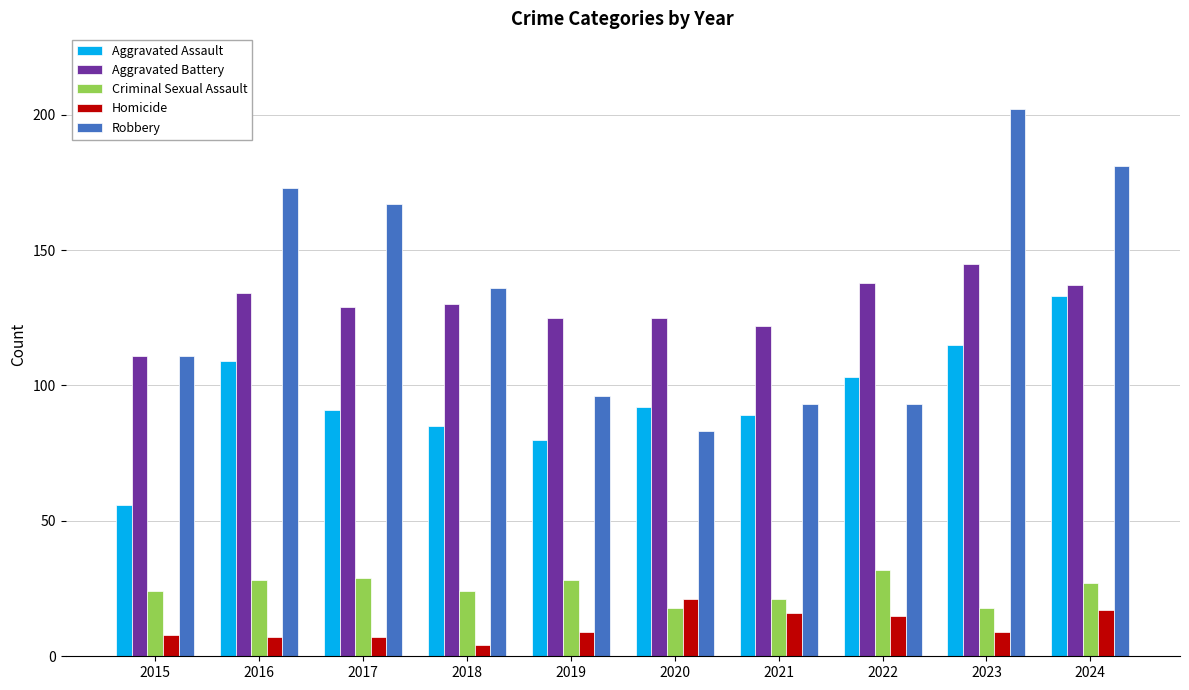

How many data points does each series have?

10